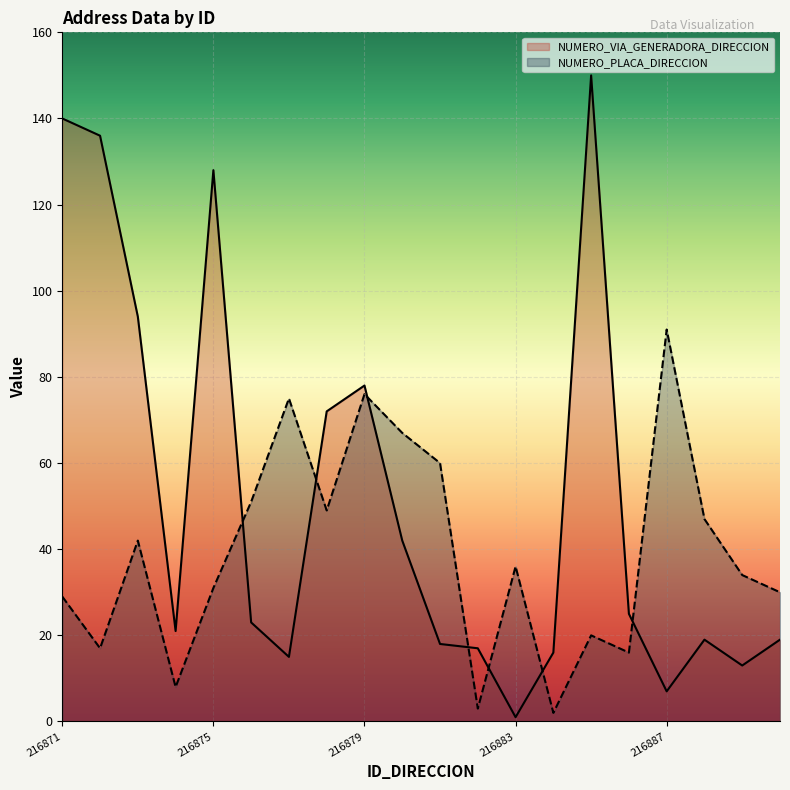

Is it true that NUMERO_PLACA_DIRECCION equals 138 at 216887?

False